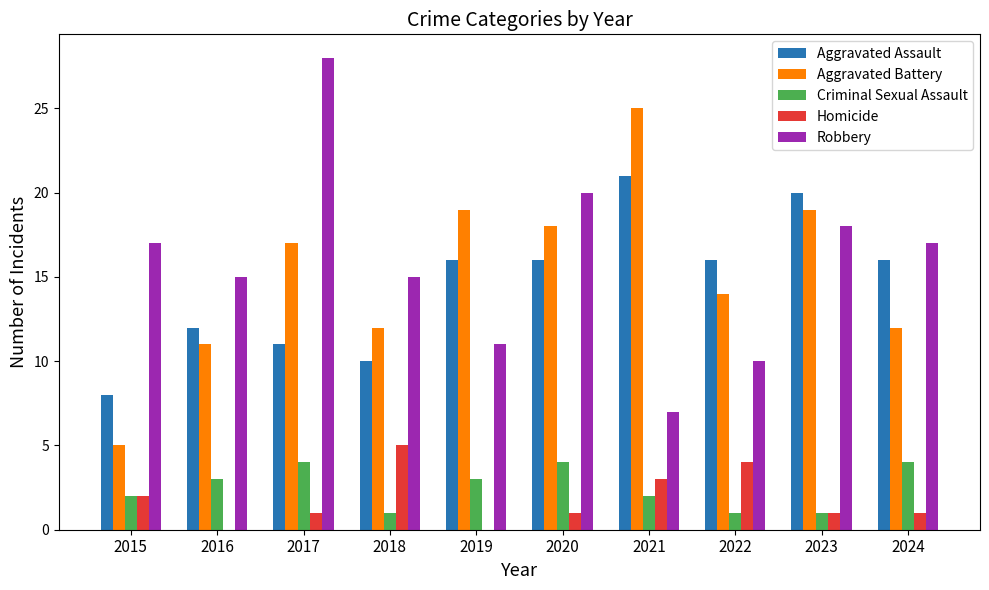

What are all the series names shown in the legend?

Aggravated Assault, Aggravated Battery, Criminal Sexual Assault, Homicide, Robbery